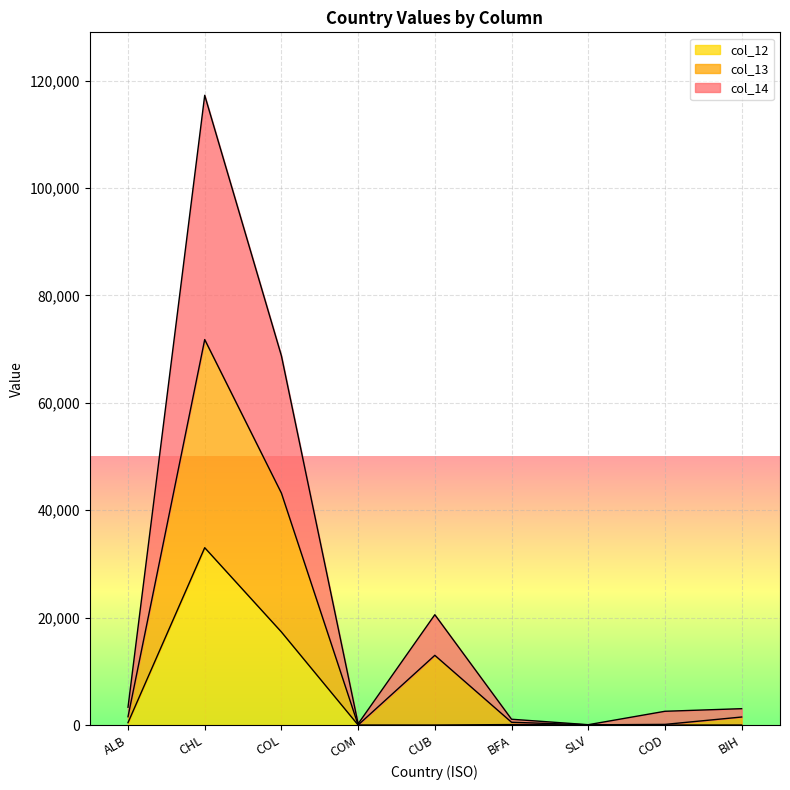

Rank the series by their maximum value, from lowest to highest.

col_12, col_13, col_14